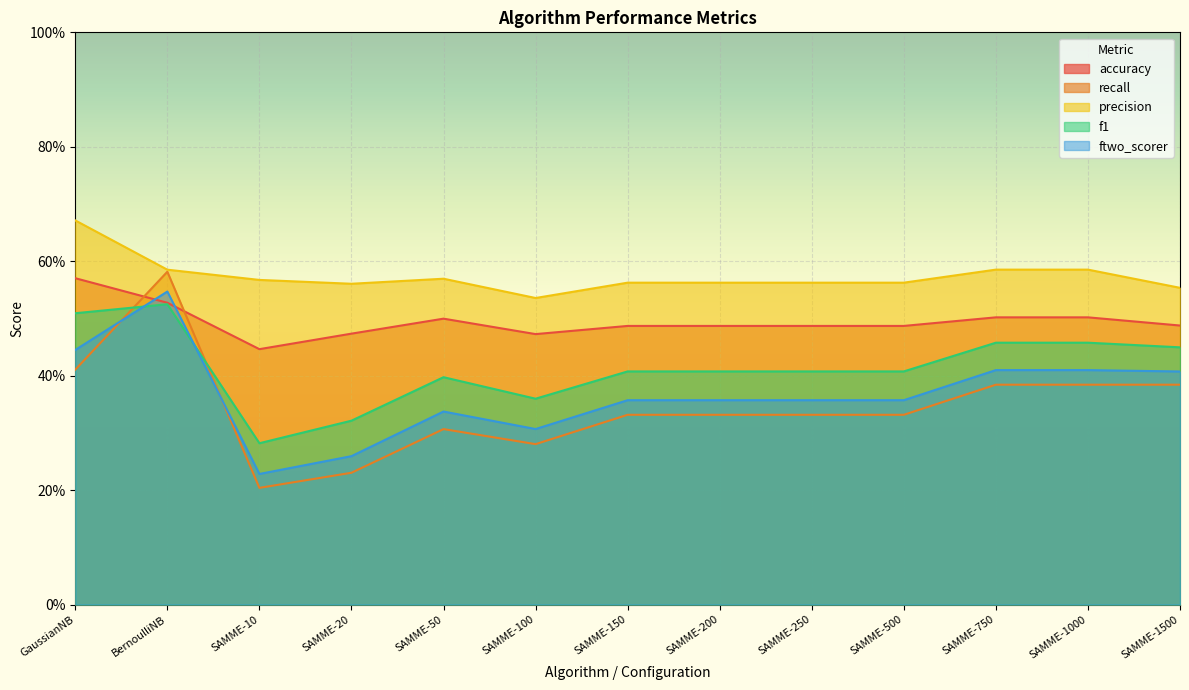

Count the f1 values in the range 0 to 1.

13